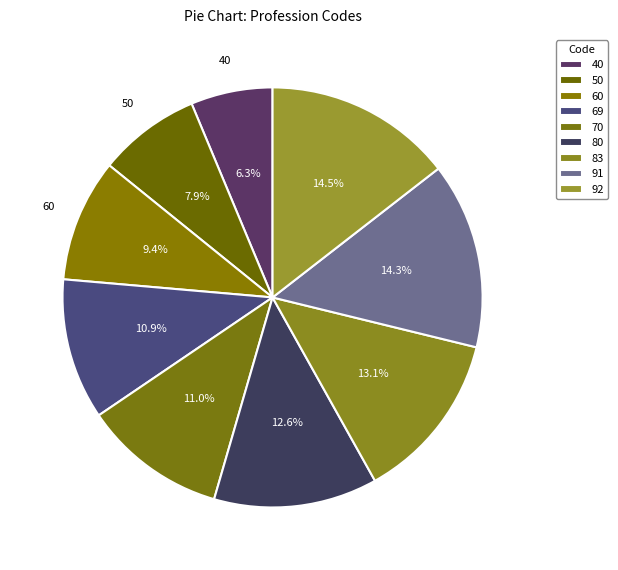

How many segments does this pie chart have?

9